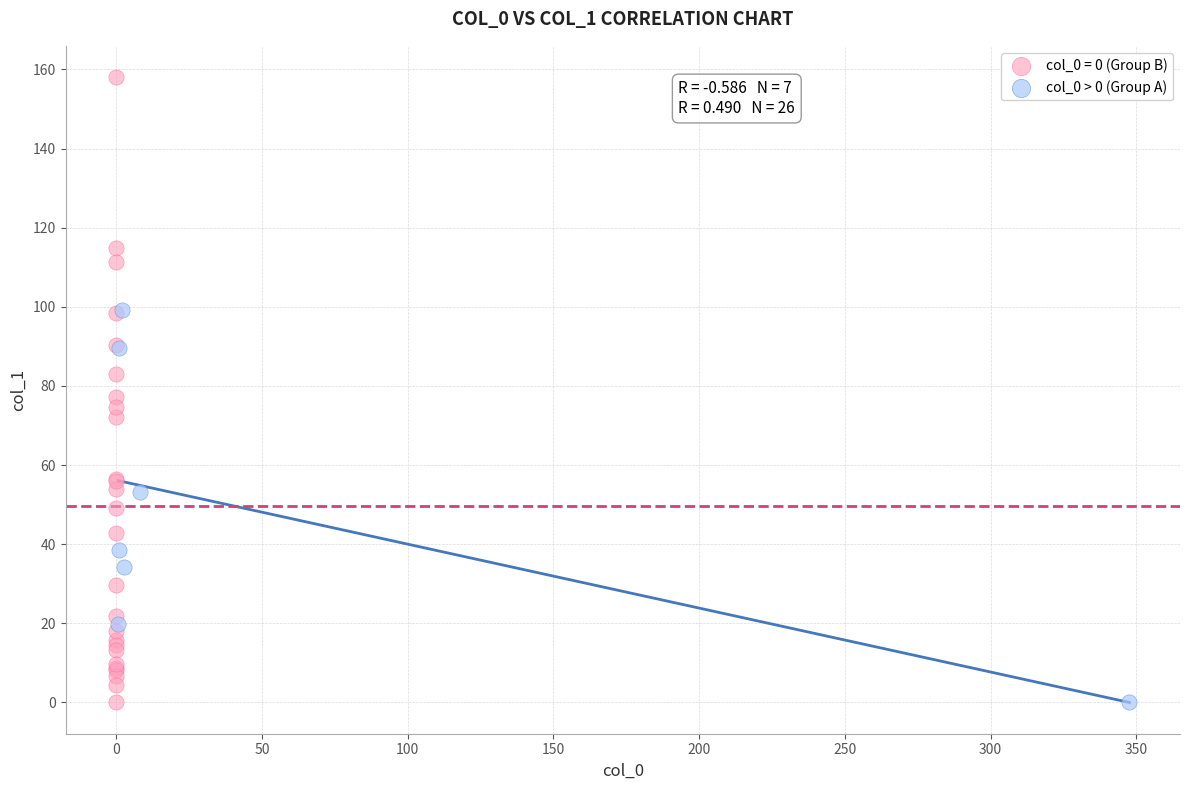

Which series contains the highest Y value?

col_0 = 0 (Group B)